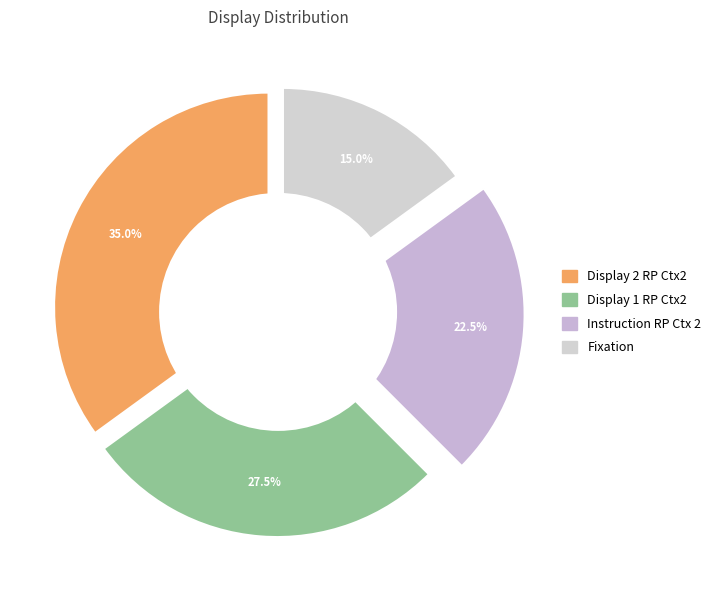

True or false: Display 1 RP Ctx2 accounts for 14% of the total.

False